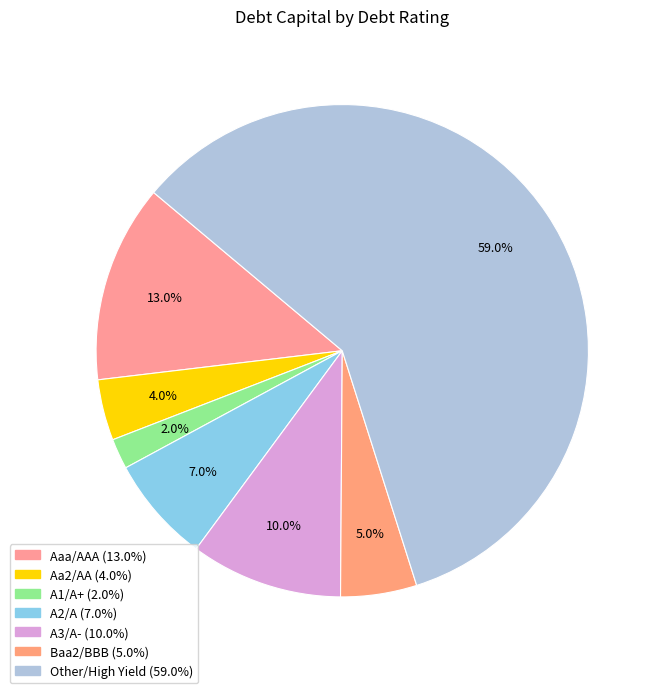

Combined, do A2/A and Baa2/BBB account for over 50%?

No